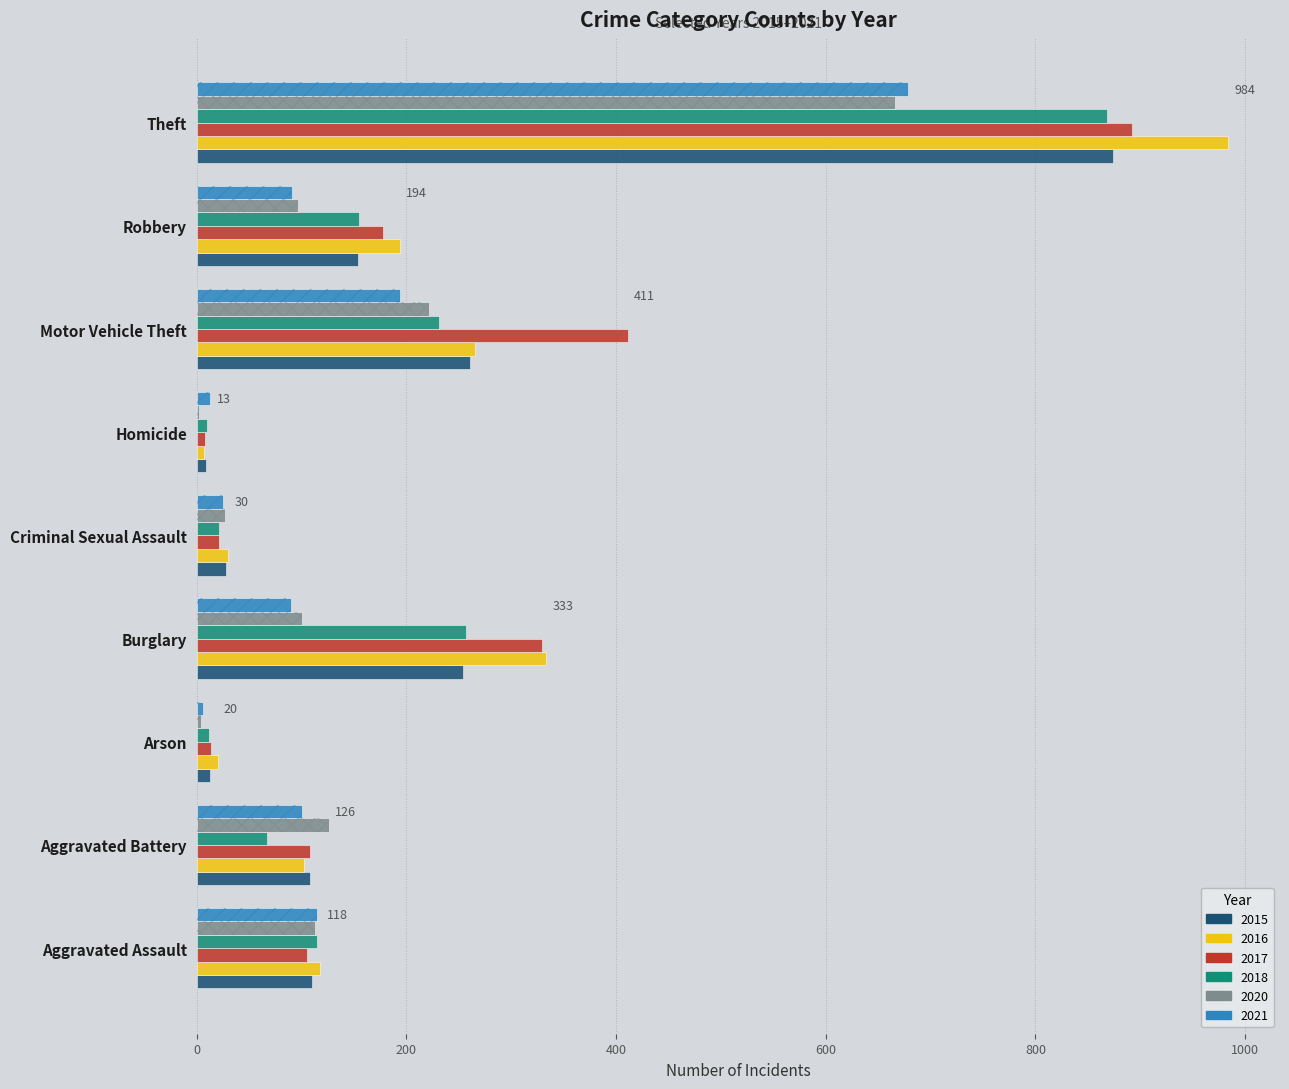

Rank the categories by 2017 value from lowest to highest.

Homicide, Arson, Criminal Sexual Assault, Aggravated Assault, Aggravated Battery, Robbery, Burglary, Motor Vehicle Theft, Theft